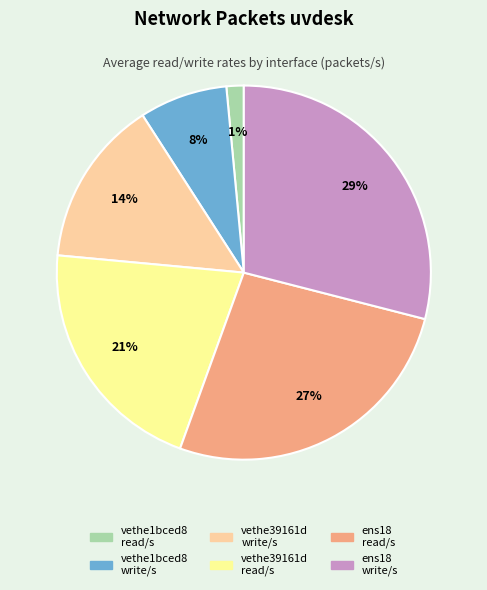

Is there any slice that represents more than half of the pie?

No